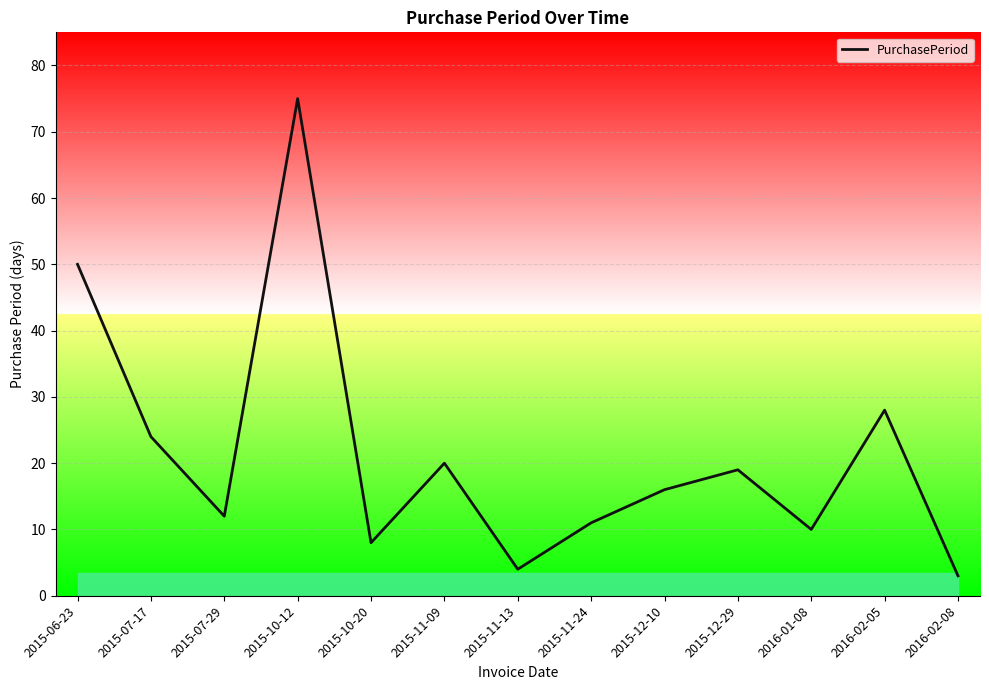

What position from the right is 2015-06-23?

13